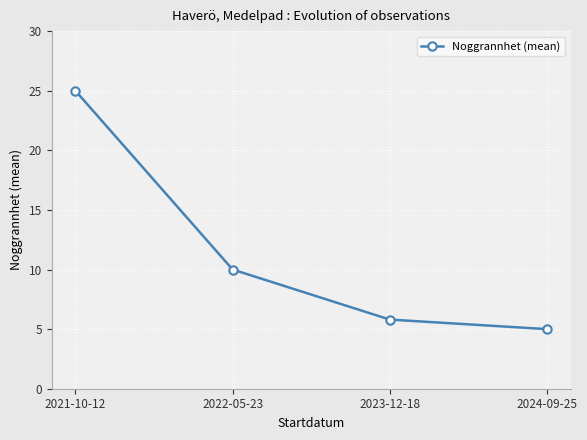

What is the difference between the values at 2022-05-23 and 2021-10-12?

15.0